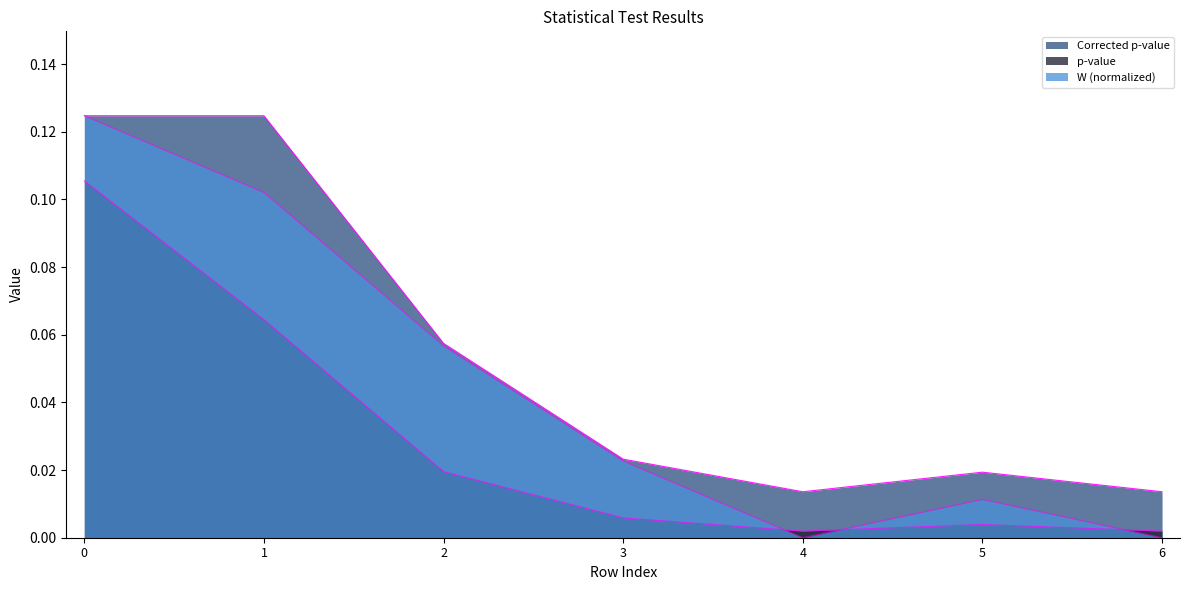

Rank the series by their average value, from highest to lowest.

Corrected p-value, W, p-value